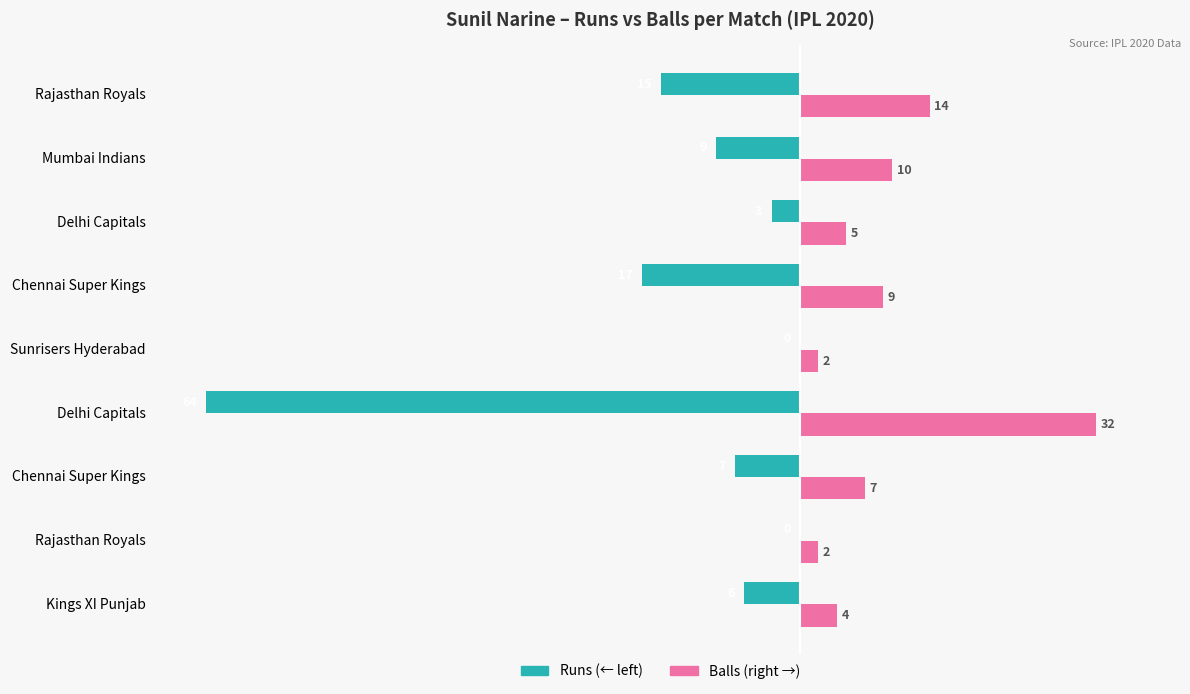

How many categories are shown in the chart?

9